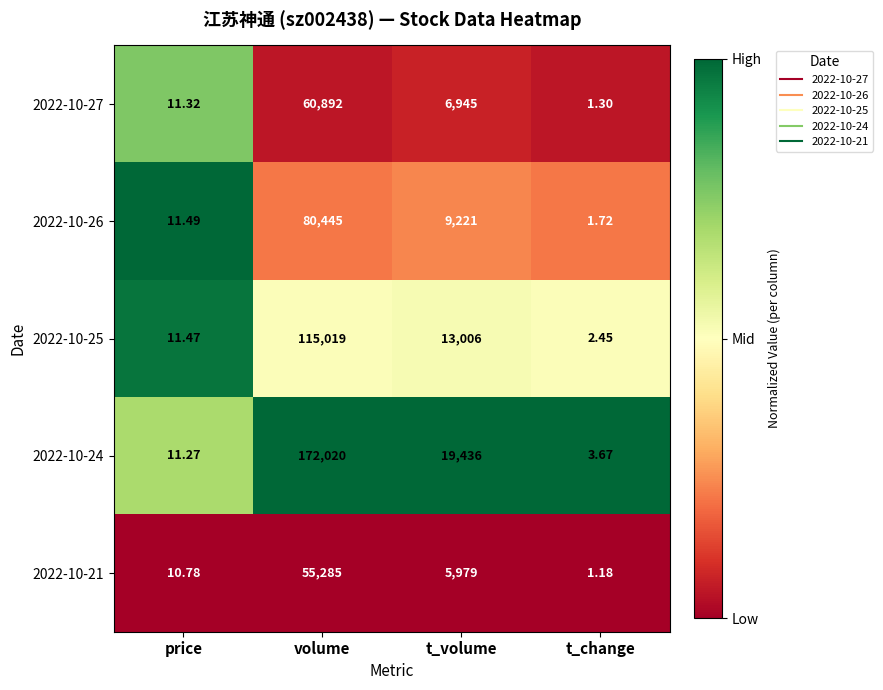

At which category is the sum across all series the highest?

volume